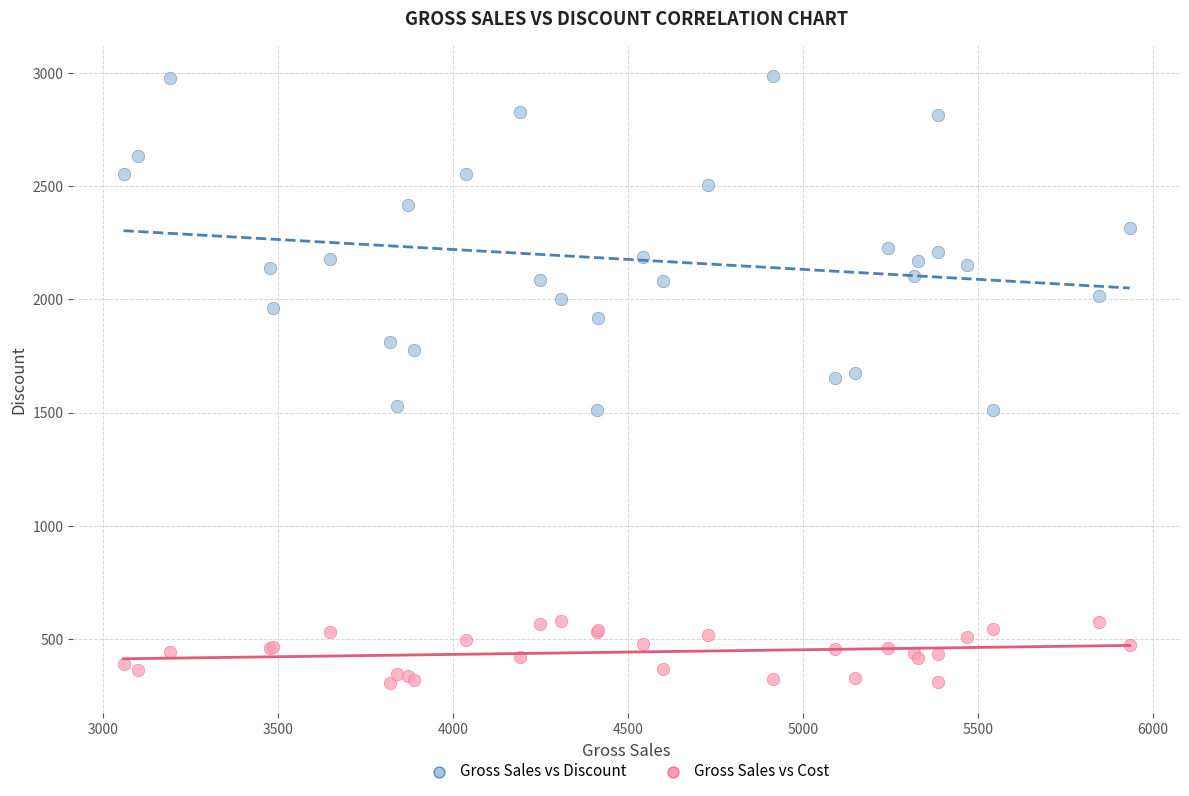

Which series has the widest spread of Y values?

Gross Sales vs Cost